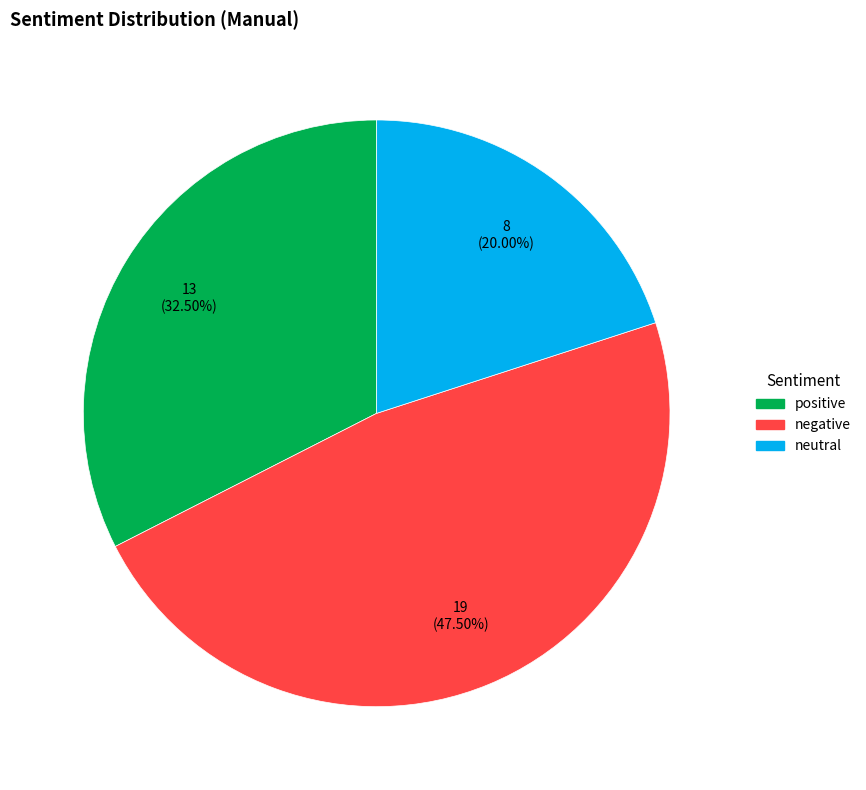

True or false: negative accounts for 30% of the total.

False